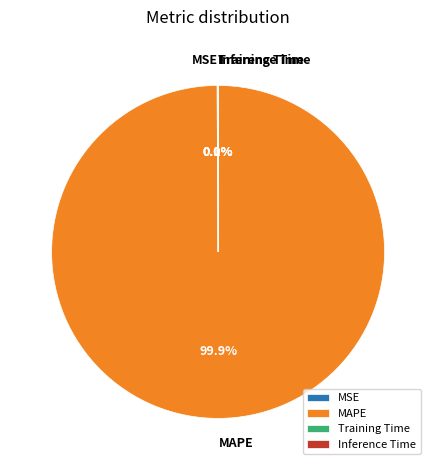

What percentage is NOT represented by MAPE?

0.1%